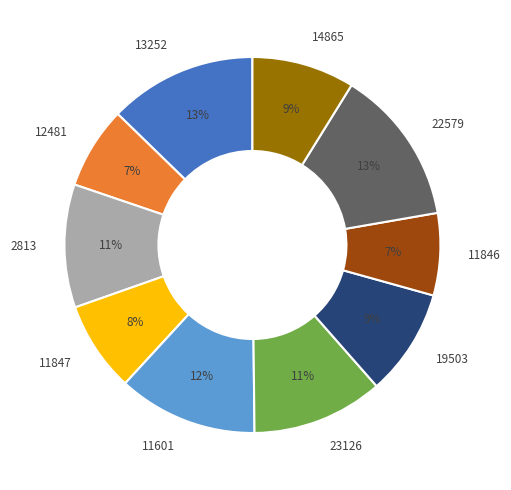

Does 12481 account for over 50% of the chart?

No